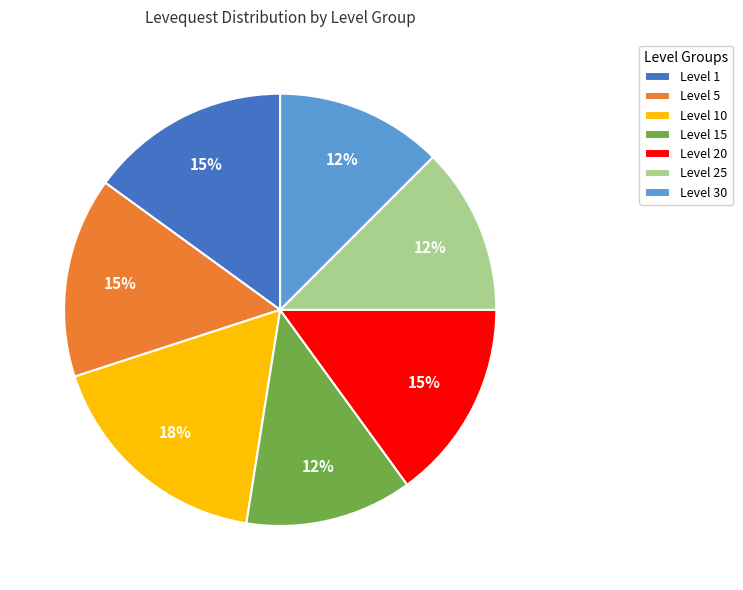

To the nearest percent, what is the average slice percentage?

14%